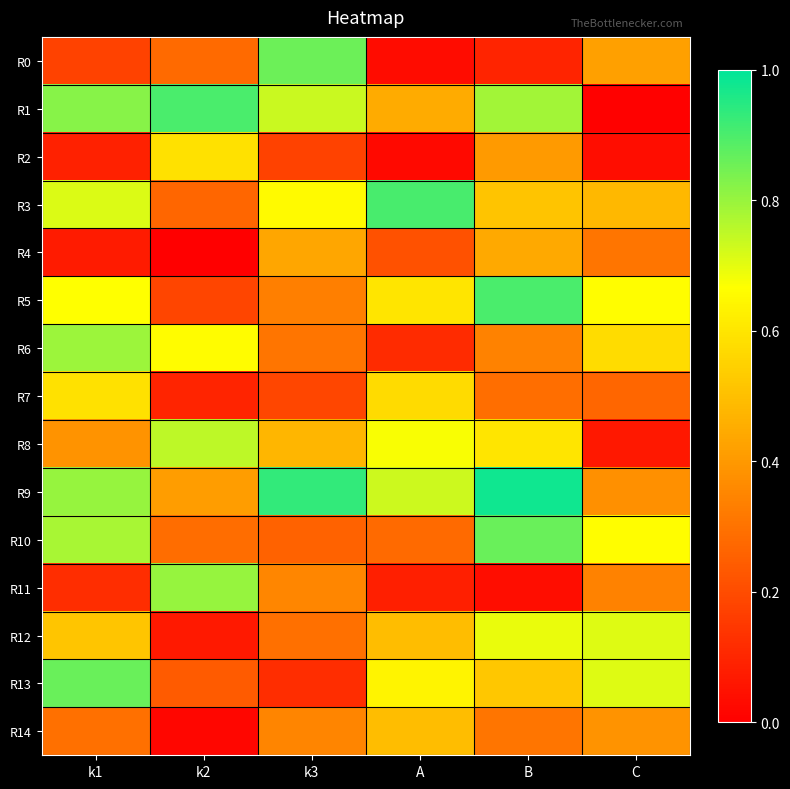

Which series has the largest range (max minus min)?

R1